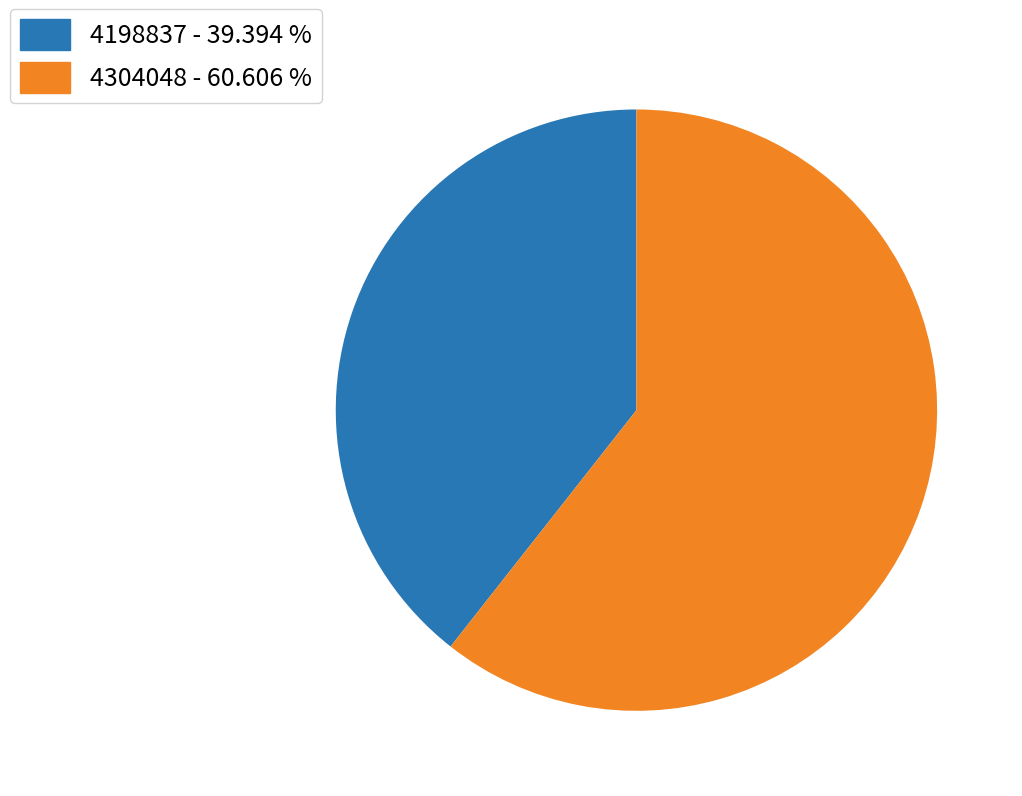

Is 4198837 the majority of the pie?

No